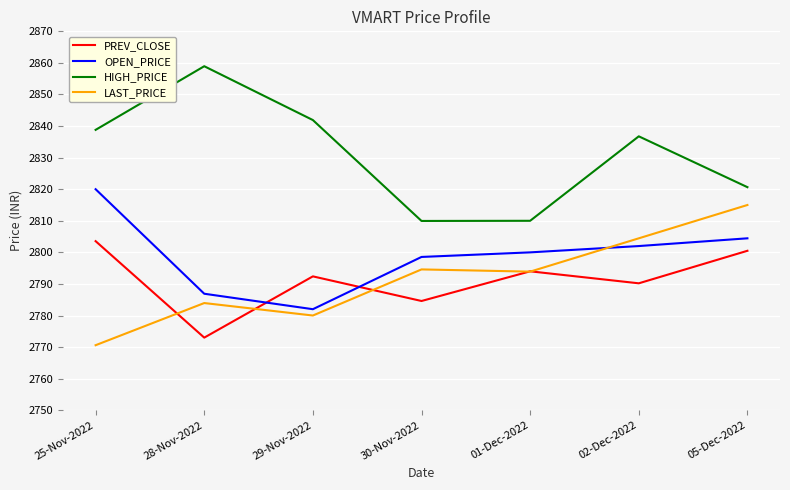

What position from the right is 25-Nov-2022?

7